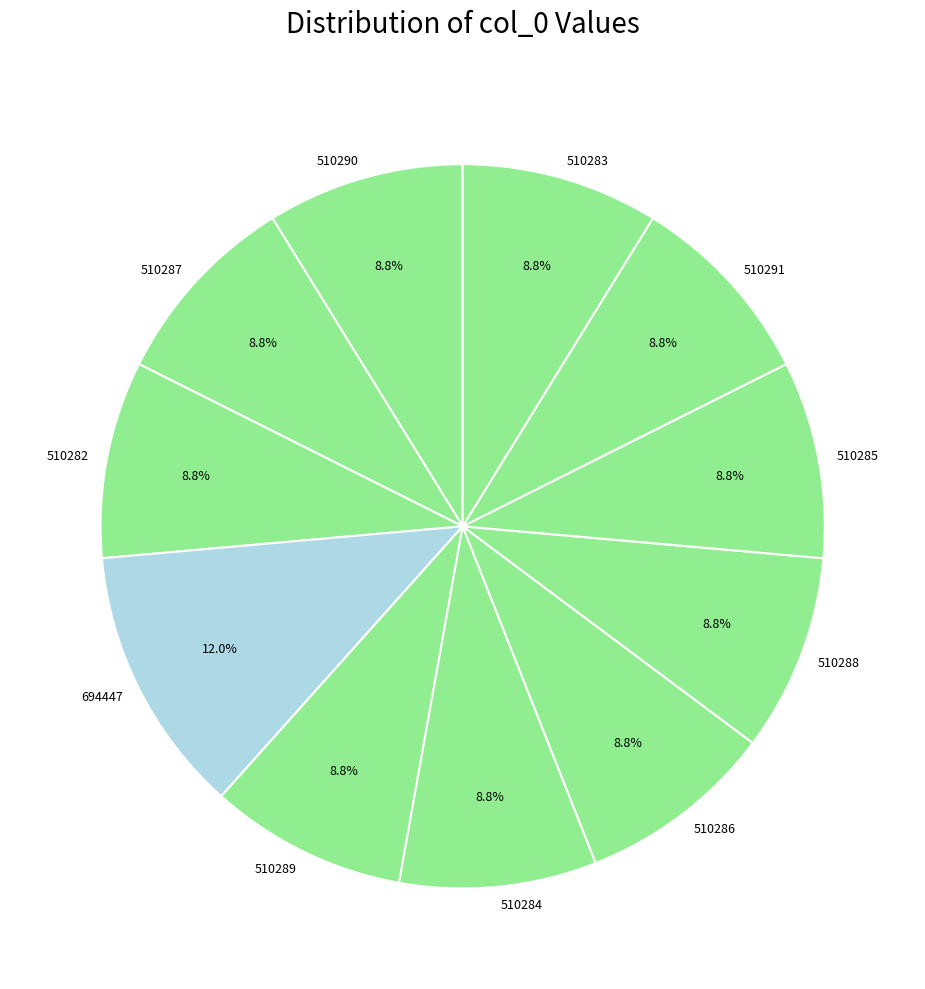

To the nearest percent, what portion does 510283 represent?

9%